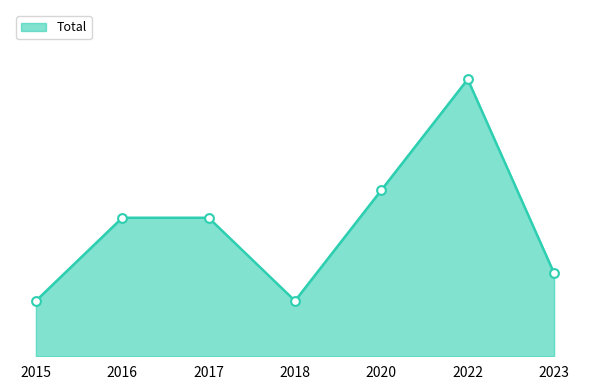

Does the chart have visible grid lines?

No